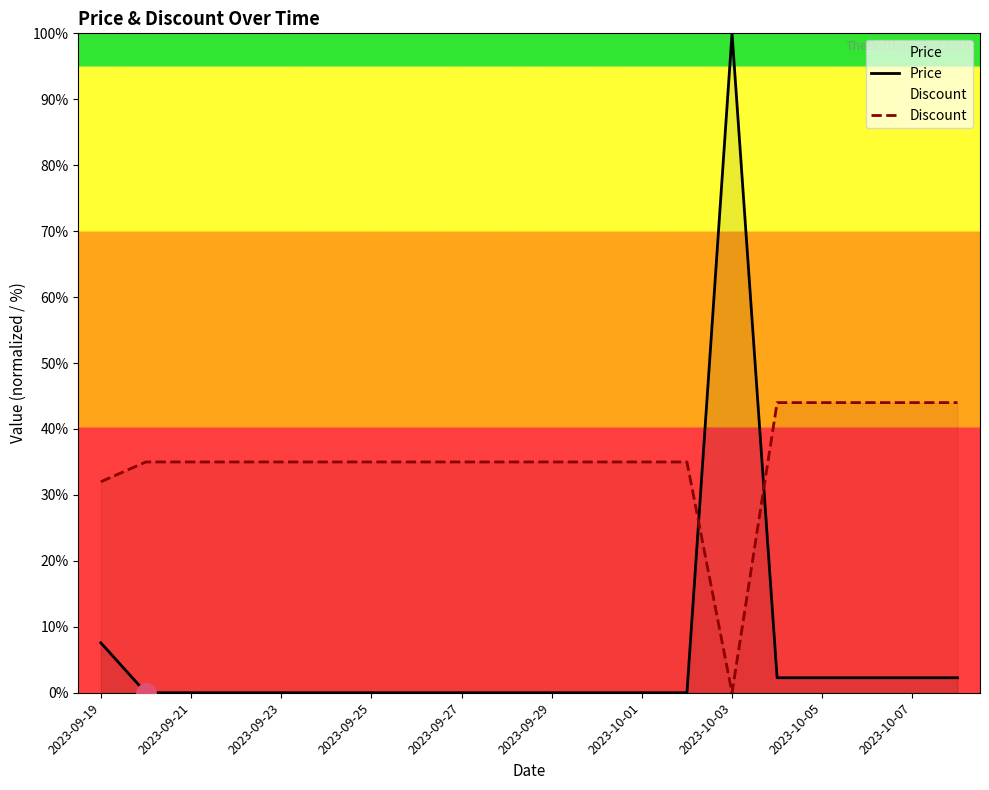

How many times do Price and Discount cross each other?

2